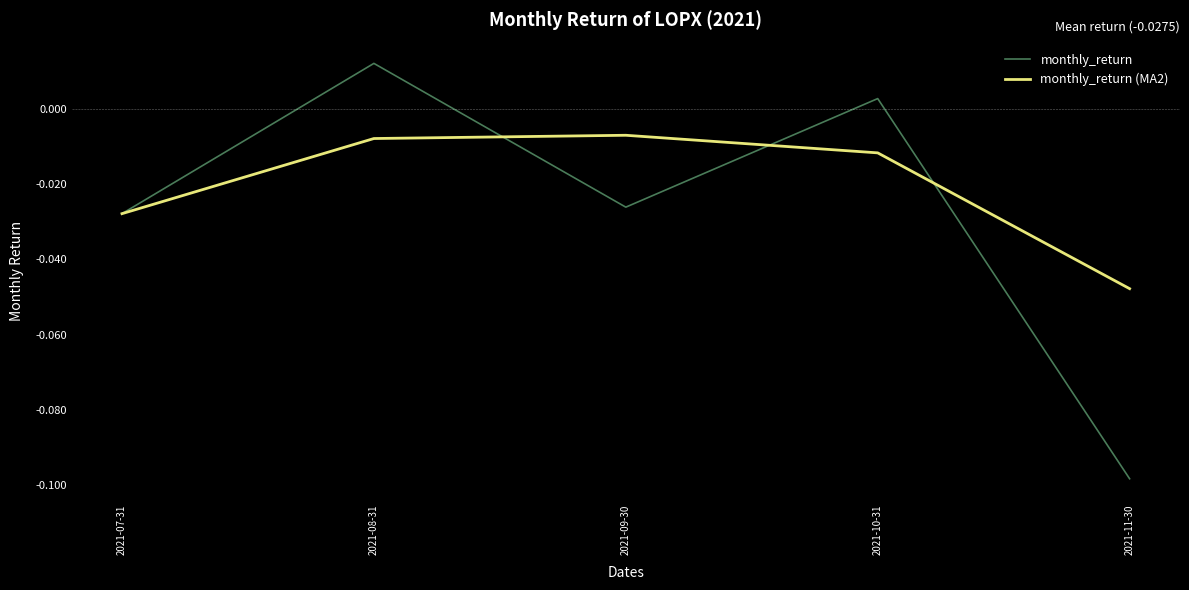

In monthly_return, how many points are lower than both neighbors (excluding endpoints)?

1